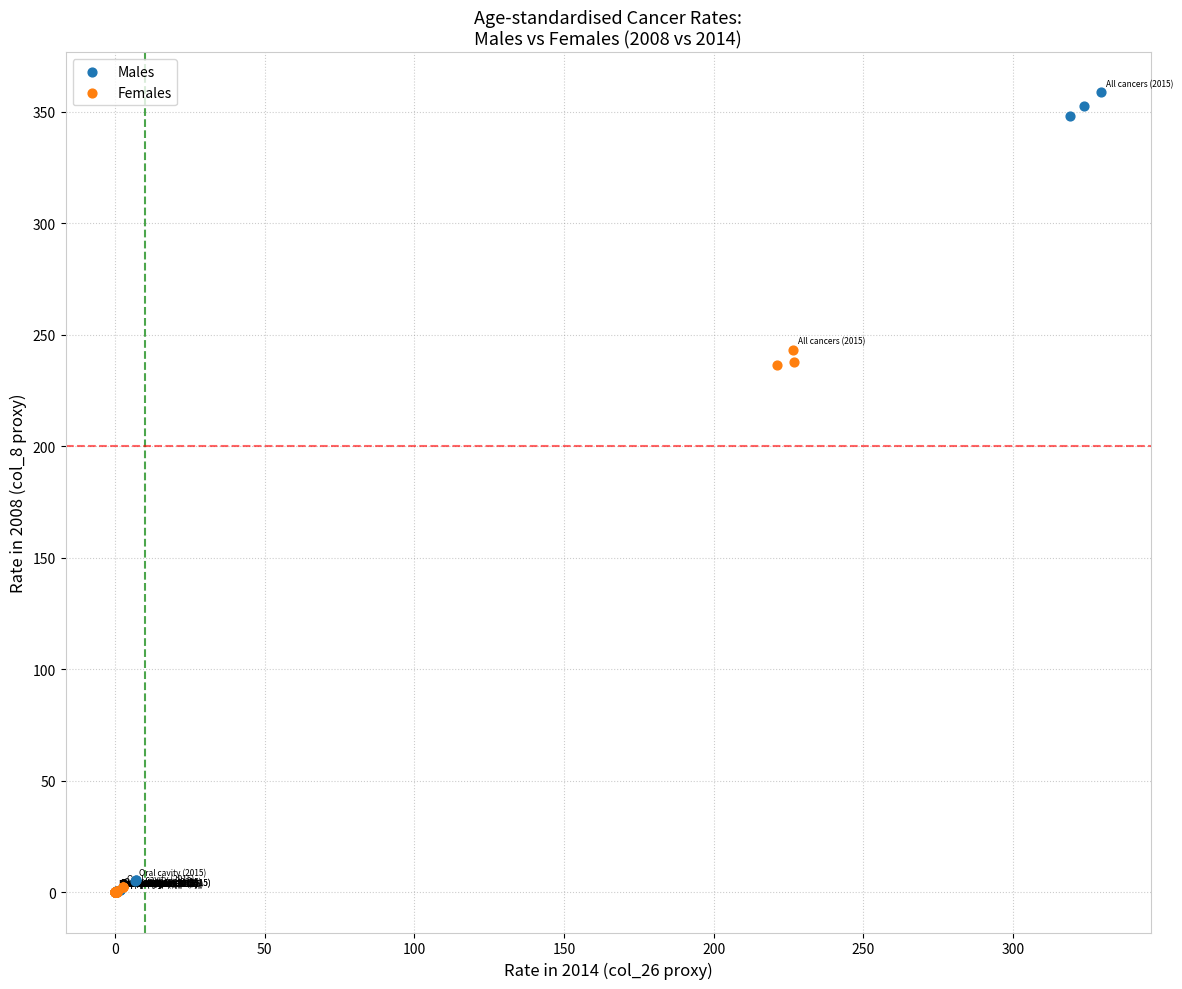

Which series has the widest spread of Y values?

Males